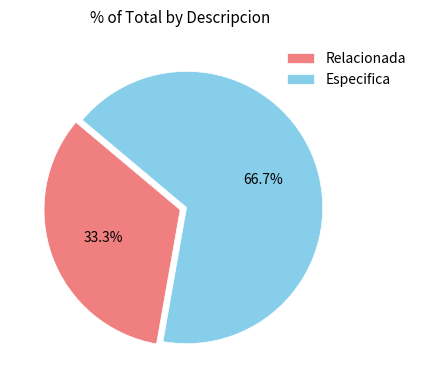

Is the sum of Relacionada and Especifica greater than half?

Yes